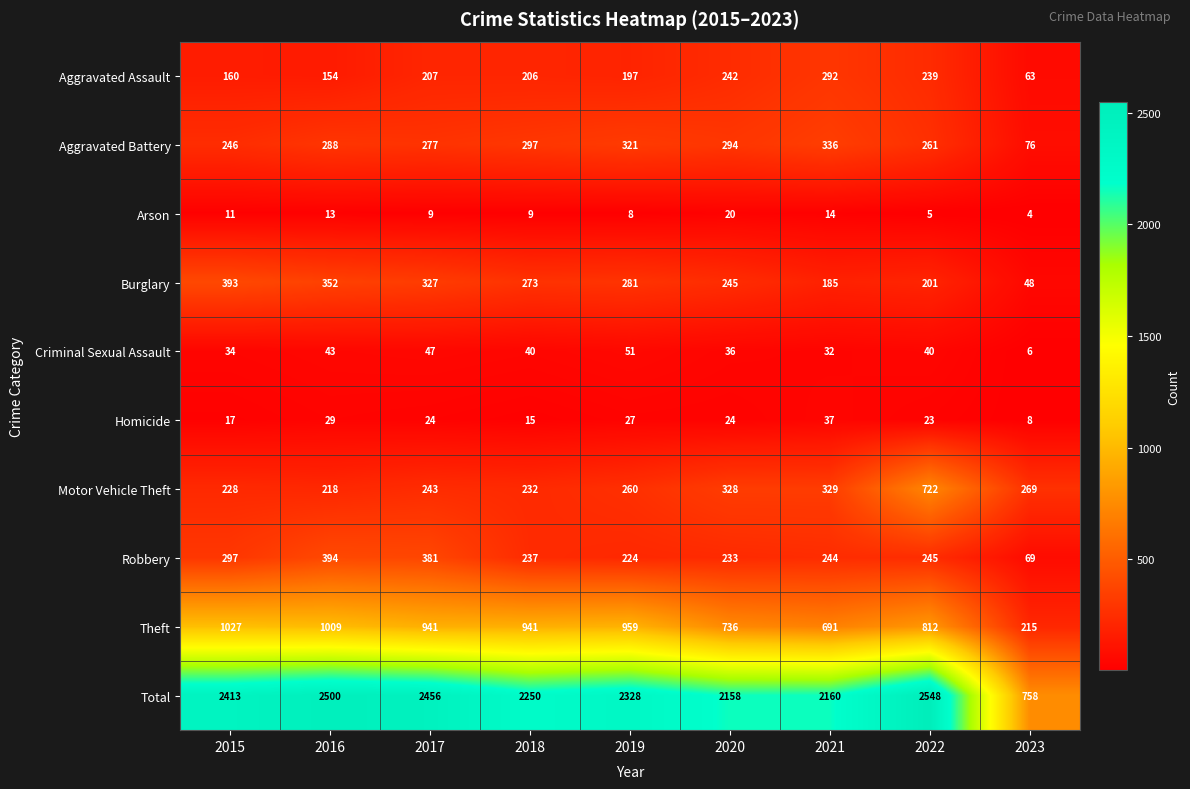

The Robbery series shows 394 at 2016. True or false?

True